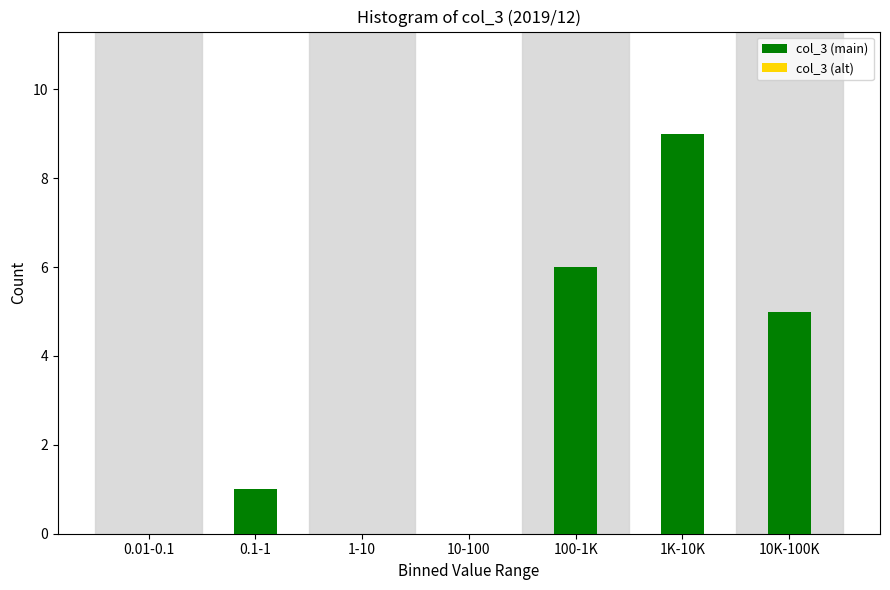

Reading right to left, list all the values displayed in this chart.

10K-100K=5	1K-10K=9	100-1K=6	10-100=0	1-10=0	0.1-1=1	0.01-0.1=0